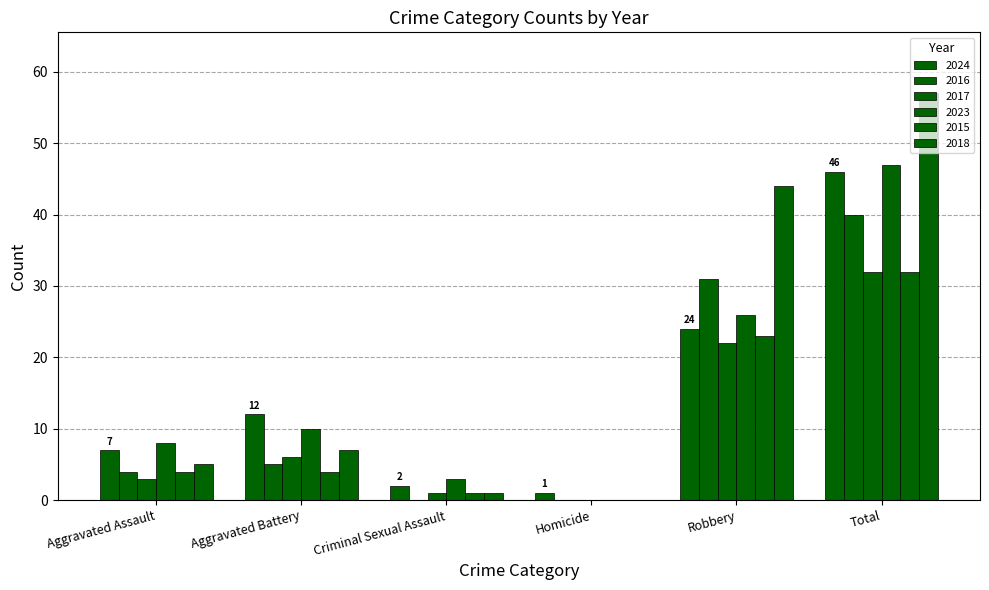

Reading left to right, extract all data points from this chart.

2024: 7	12	2	1	24	46
2016: 4	5	0	0	31	40
2017: 3	6	1	0	22	32
2023: 8	10	3	0	26	47
2015: 4	4	1	0	23	32
2018: 5	7	1	0	44	57